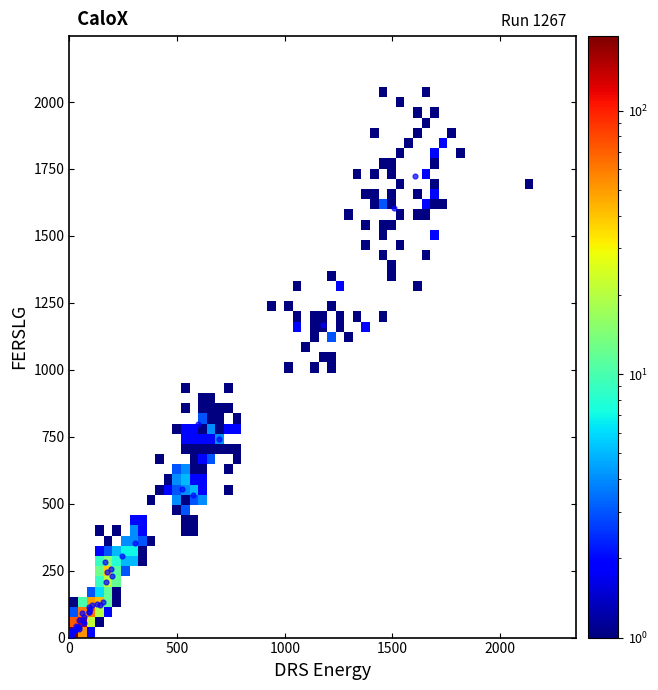

What Y value in the scatter plot is closest to 865?

798